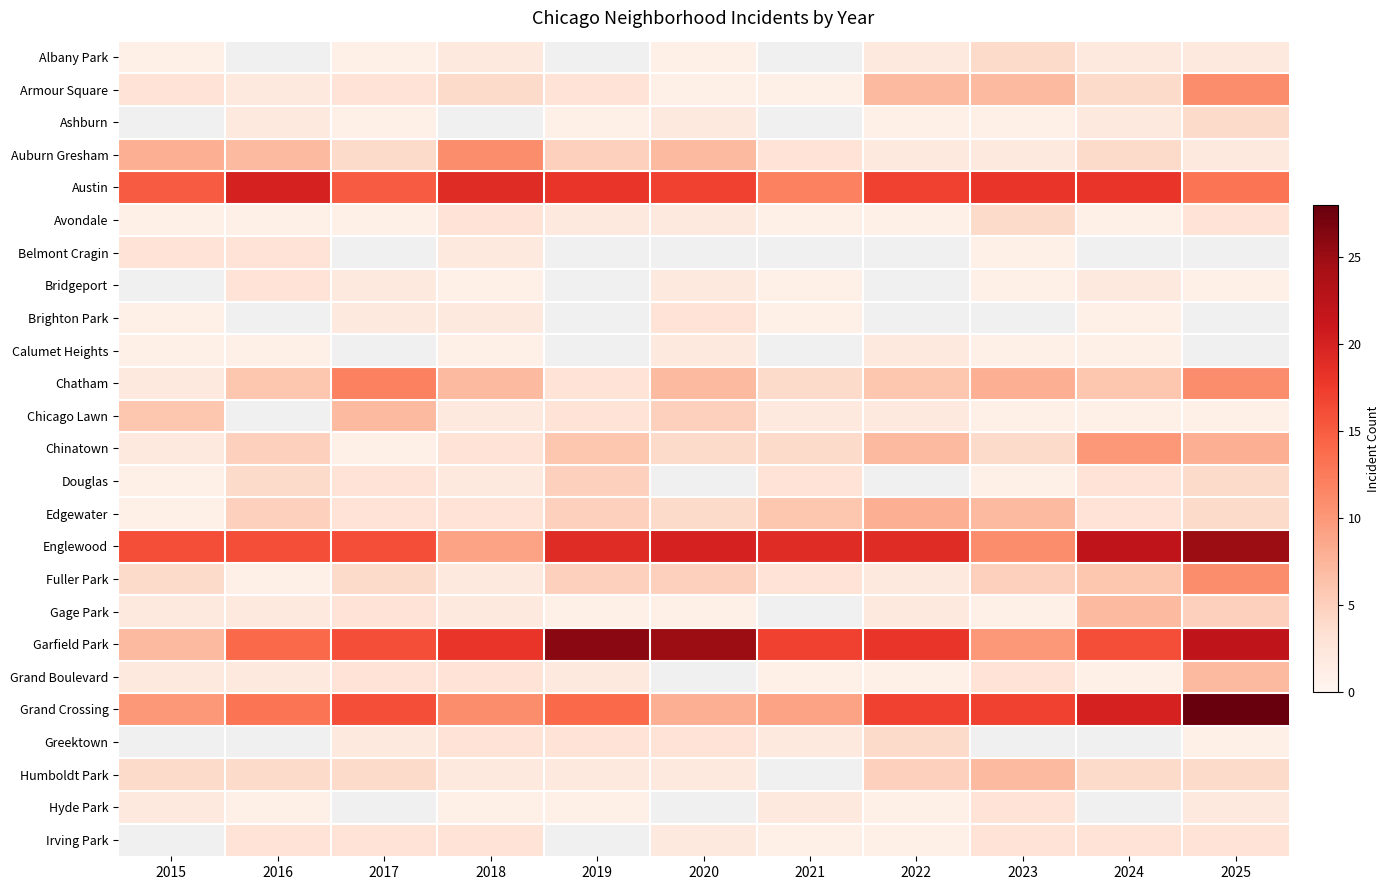

What is the total value across all series at 2018?

116